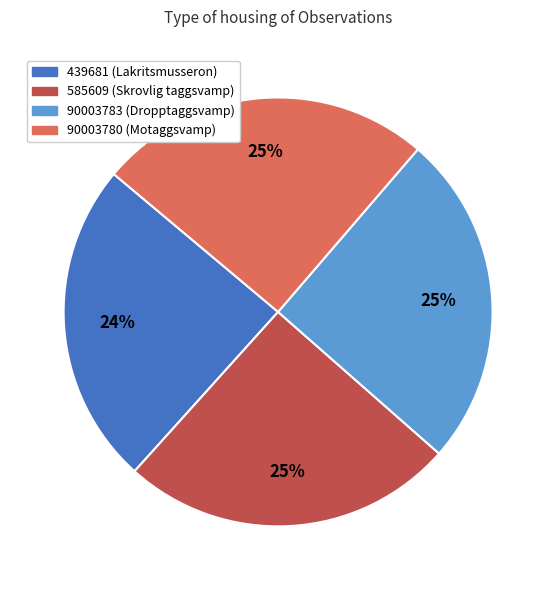

What is the ratio of the value at 585609 to the value at 90003783?

1.0